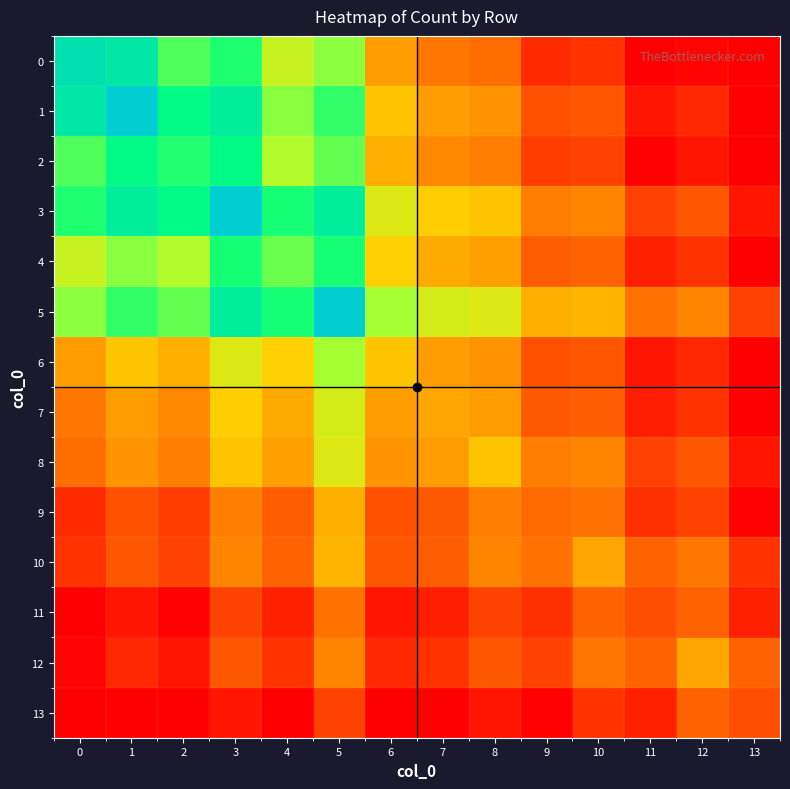

What is the smallest value displayed?

1.2